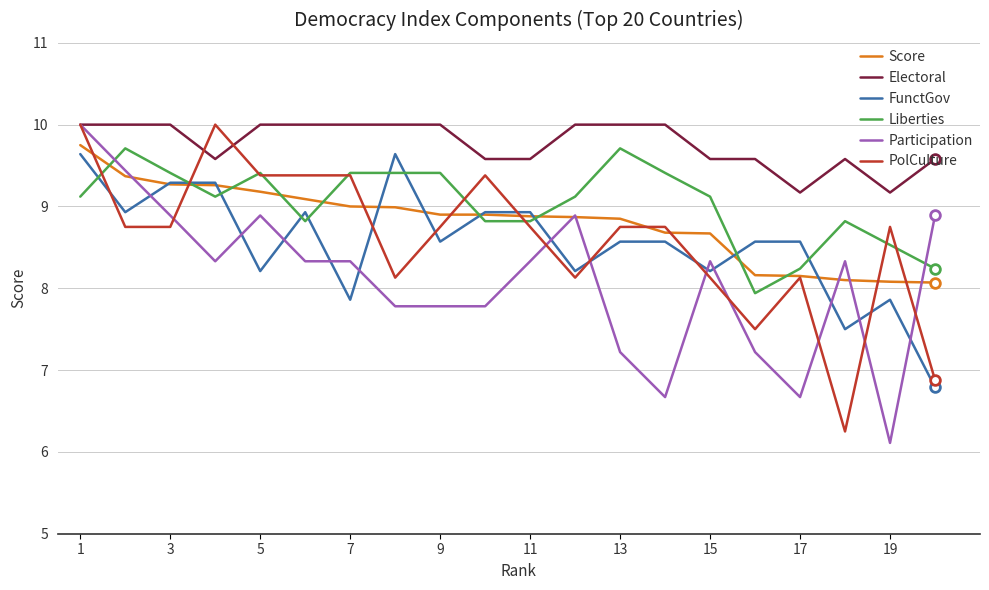

How many lines are shown in the chart?

6